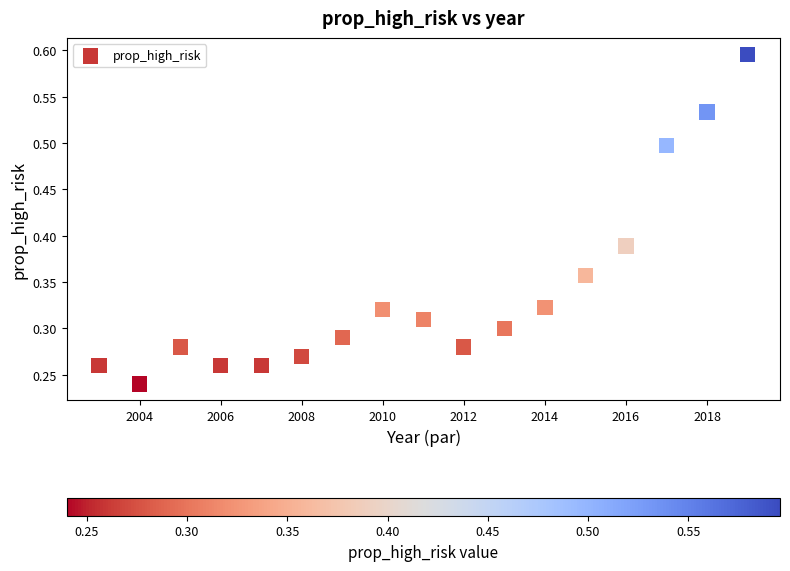

What is the range of X values (max minus min)?

16.0